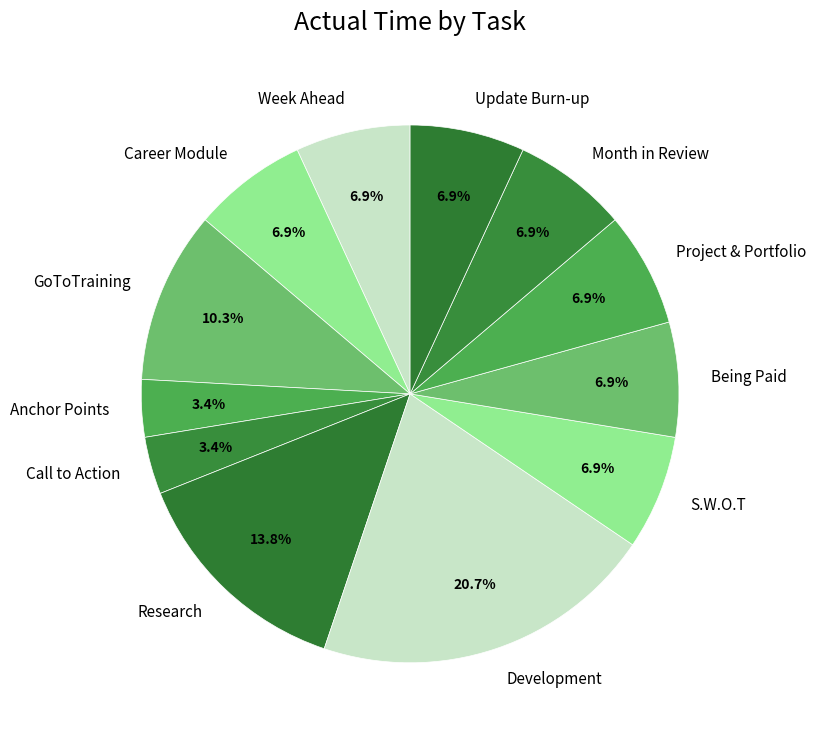

Does Month in Review account for over 50% of the chart?

No